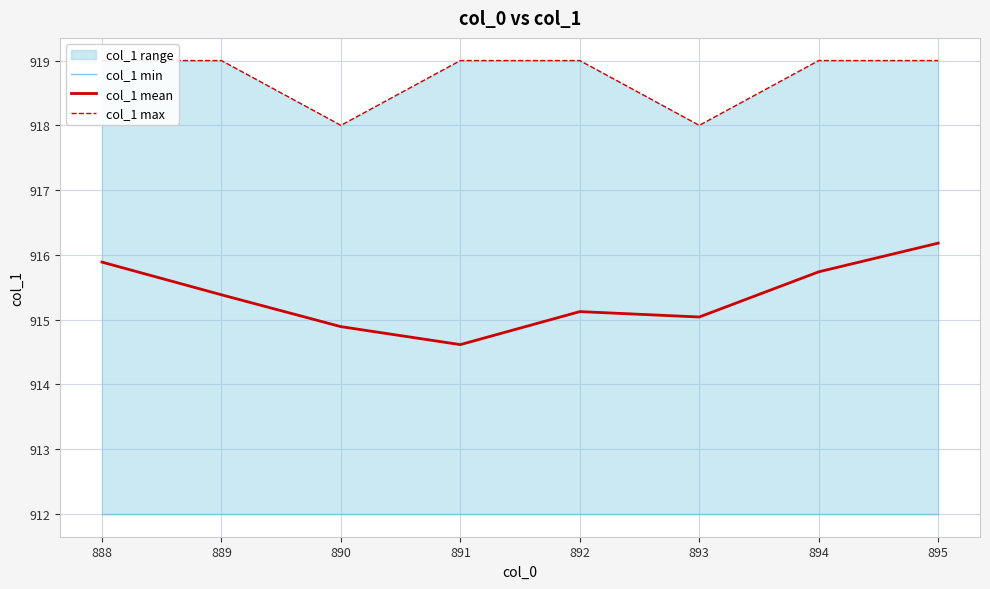

Reading left to right, list all the values displayed in this chart.

col_1 min: 912.0	912.0	912.0	912.0	912.0	912.0	912.0	912.0
col_1 mean: 915.9	915.4	914.9	914.6	915.1	915.0	915.7	916.2
col_1 max: 919.0	919.0	918.0	919.0	919.0	918.0	919.0	919.0